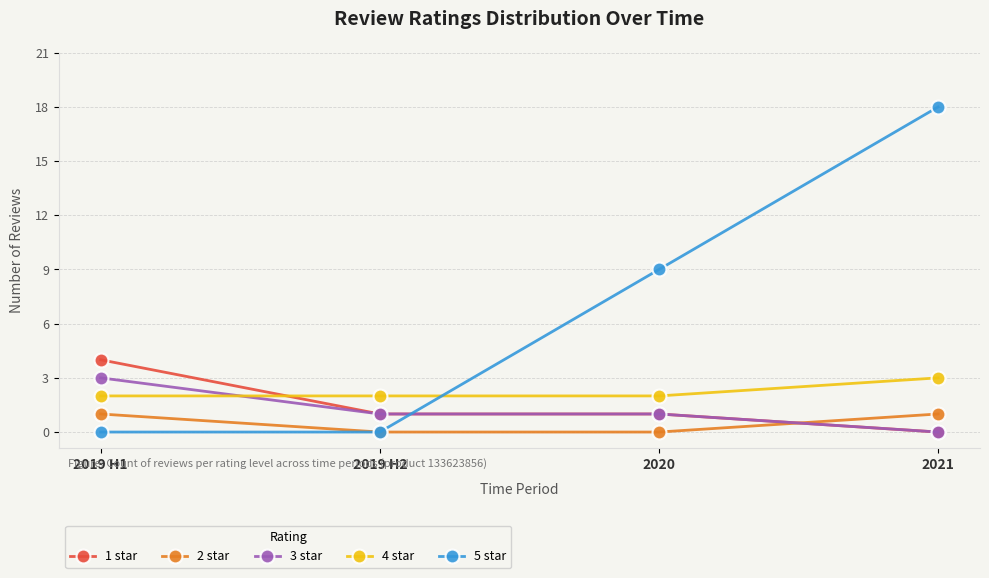

How many lines are shown in the chart?

5